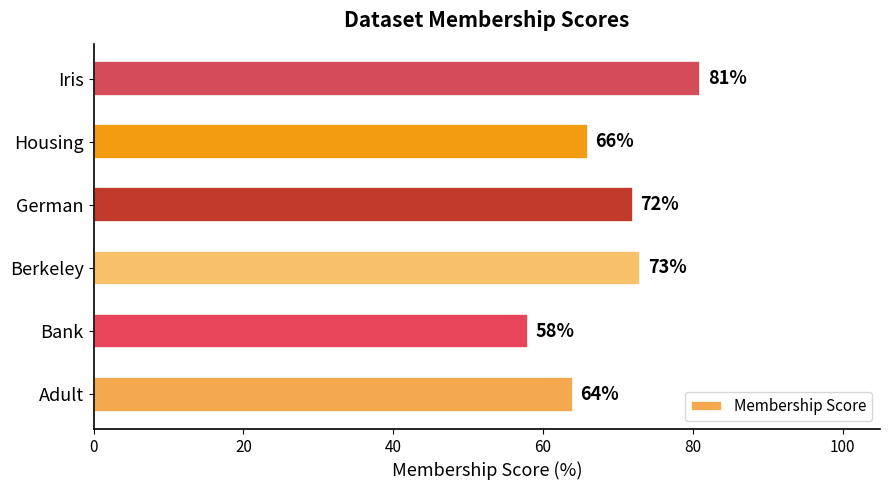

At which category does the chart reach its minimum across all series?

Bank